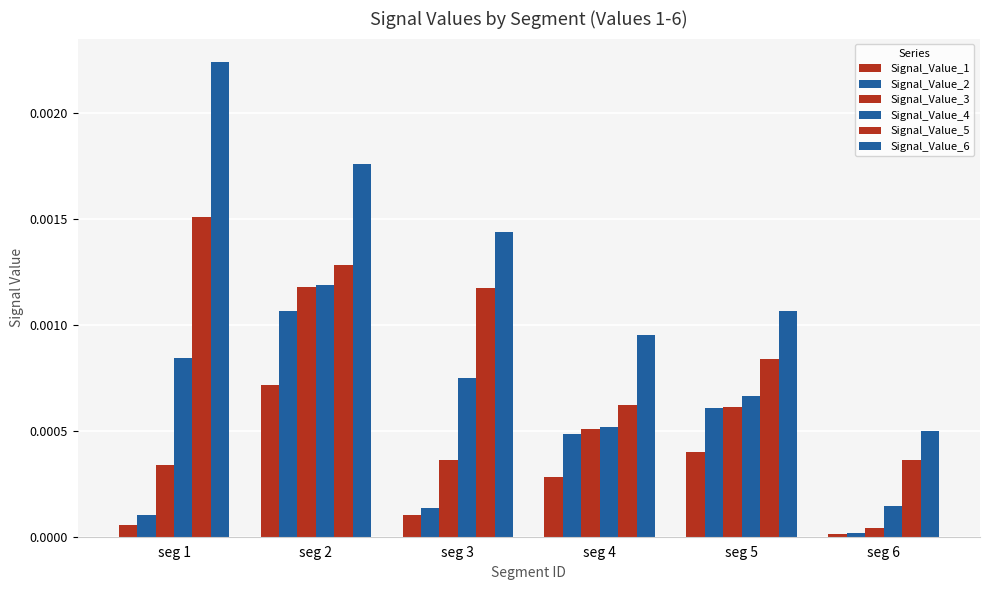

Which series has the largest total across all categories?

Signal_Value_6